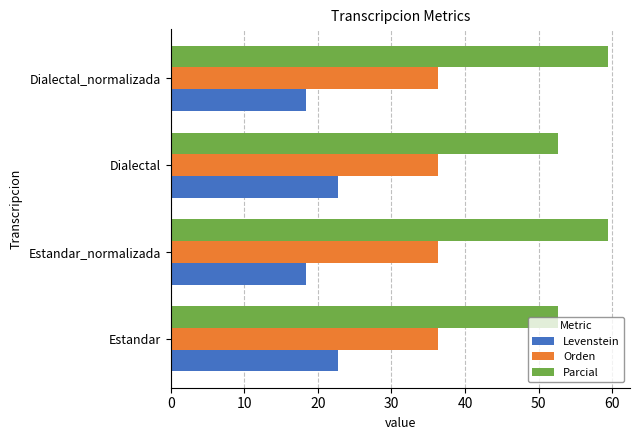

What is the approximate value of Orden at Estandar_normalizada?

36.4